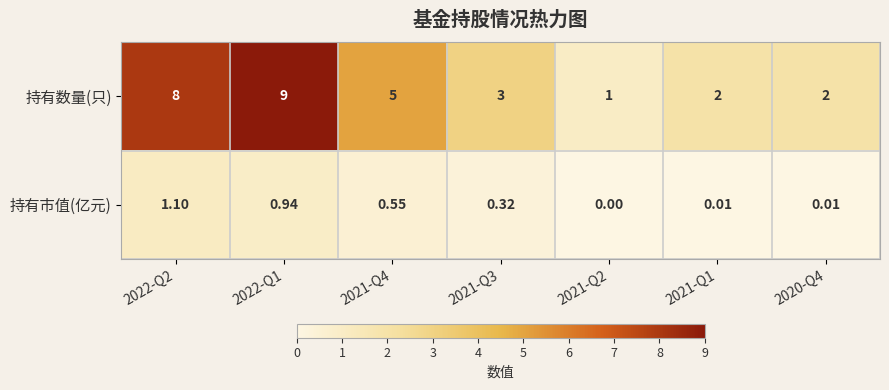

List the series in order of their overall mean, lowest first.

持有市值(亿元), 持有数量(只)